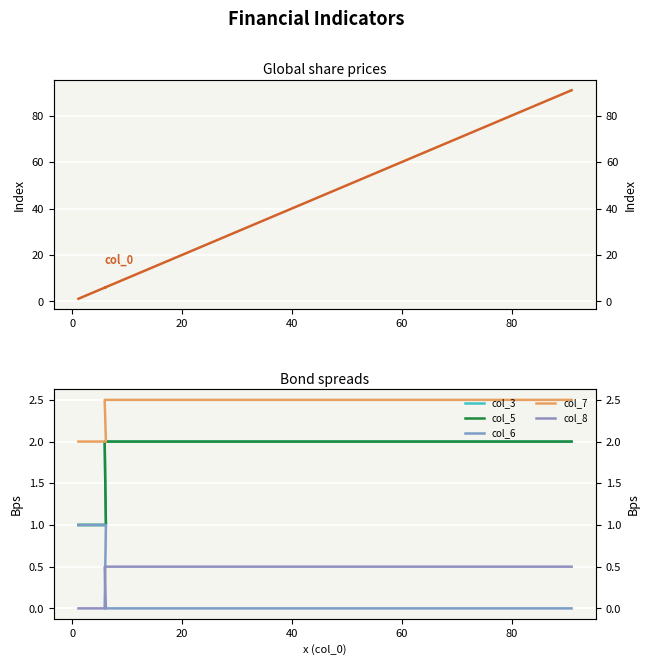

Is this an area chart (filled region under the line)?

No